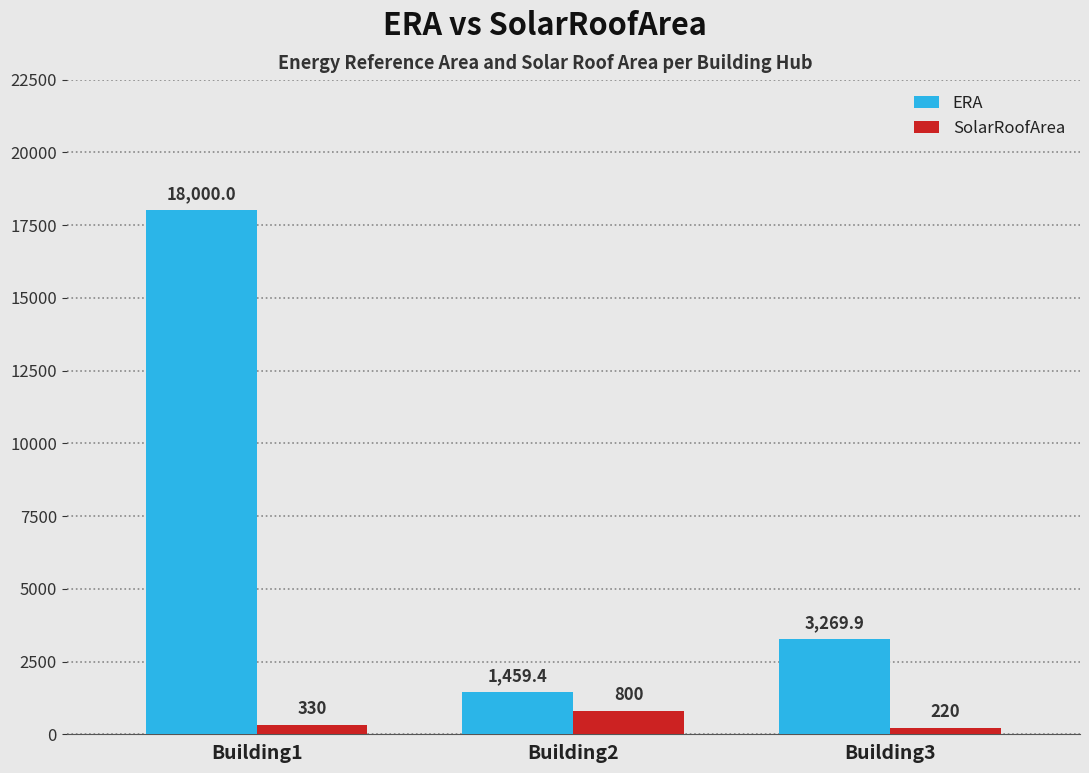

Is the value of SolarRoofArea at Building3 greater than the value of ERA at Building2?

No